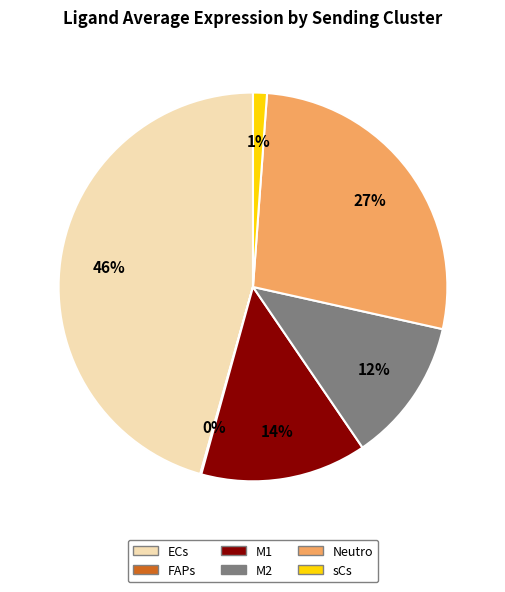

What is the largest slice in the pie chart?

ECs